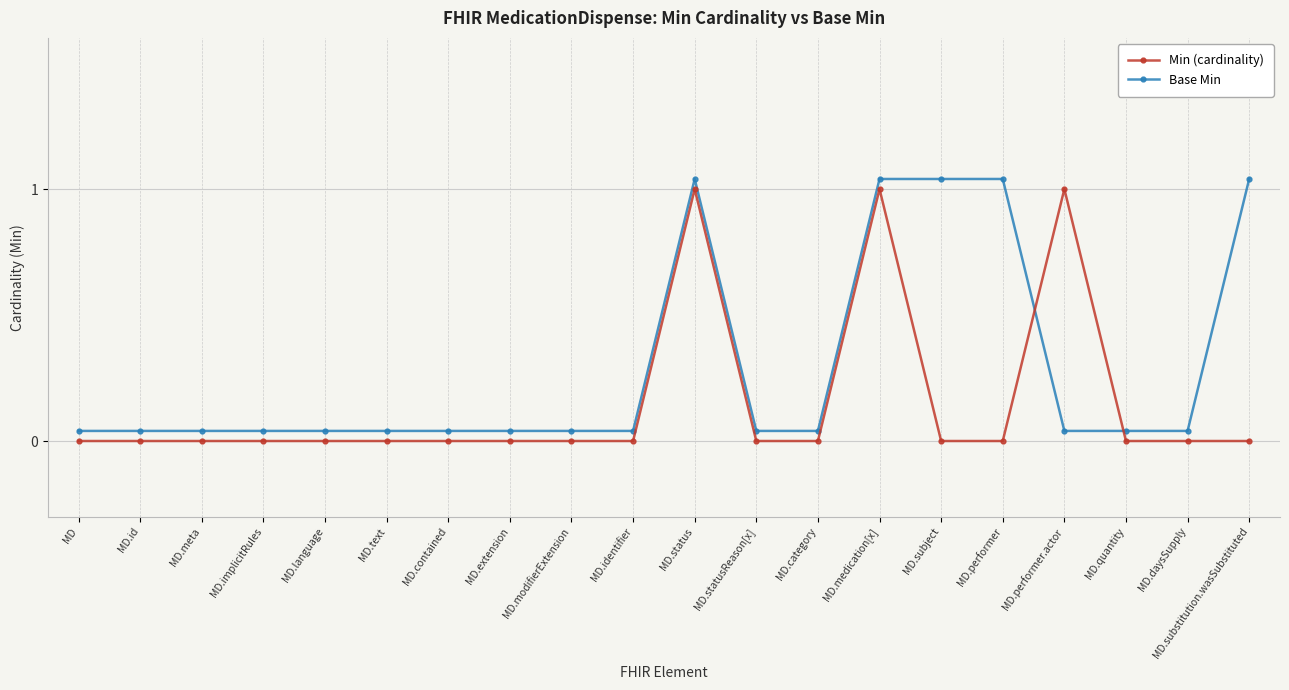

What is the difference between the maximum and minimum values in the Min (cardinality) series?

1.0